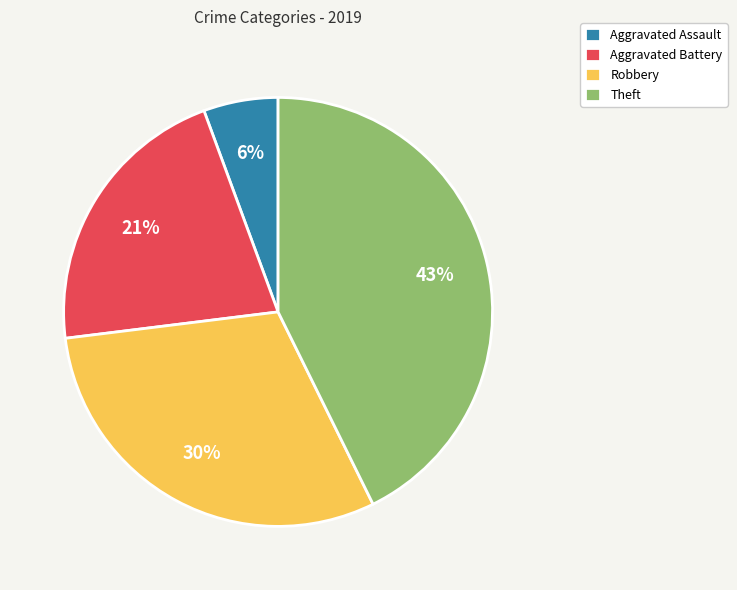

To the nearest percent, what is the combined percentage of Aggravated Assault and Aggravated Battery?

27%